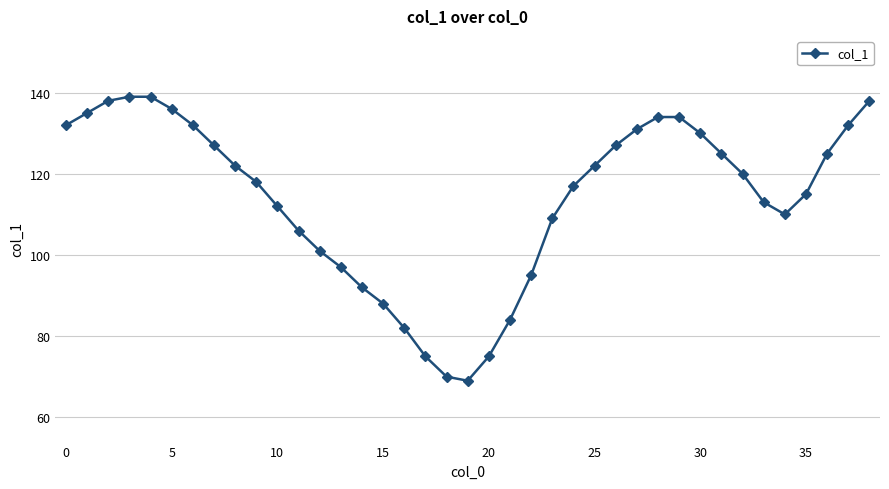

Does the chart have visible grid lines?

Yes